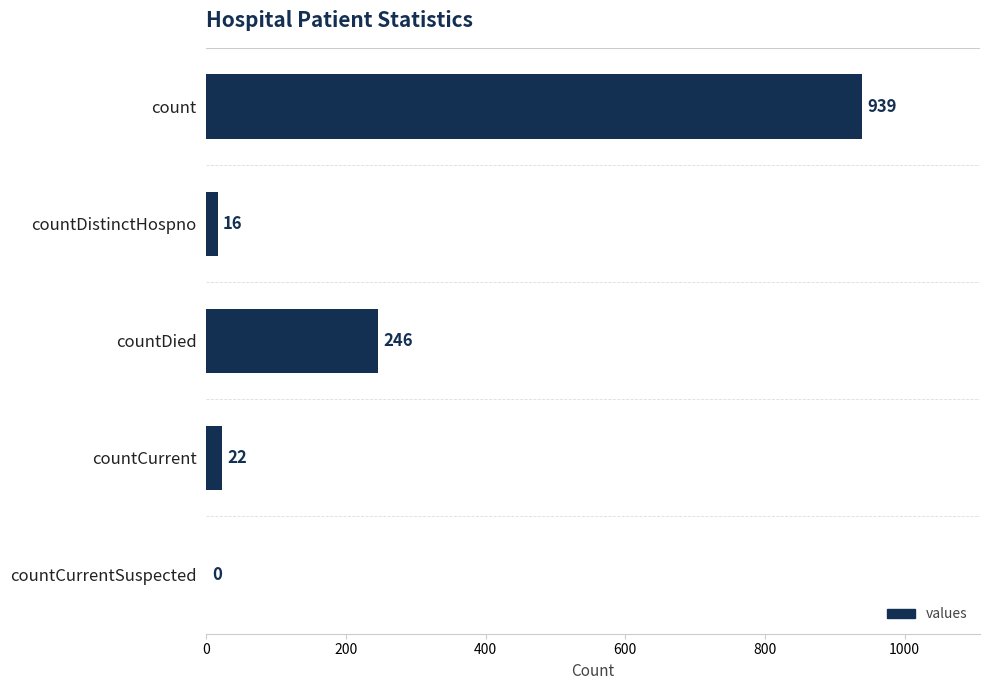

What is the change in value from countDied to countCurrent?

-224